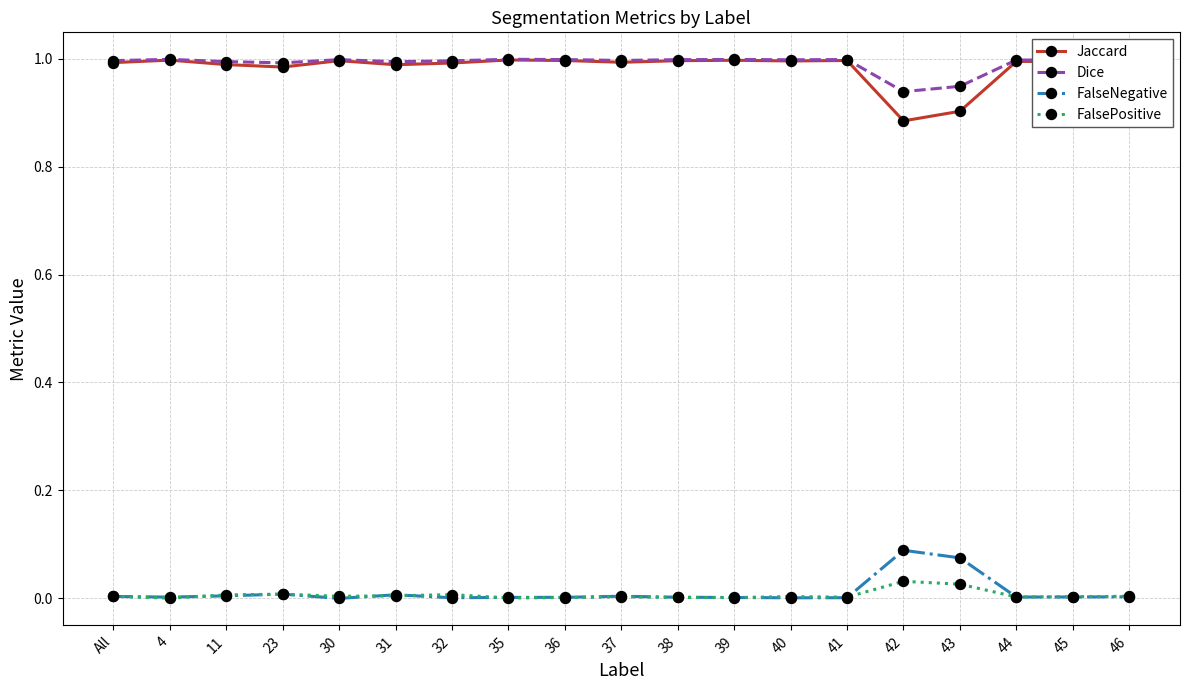

True or false: FalseNegative has more than 1 interior local peaks.

True